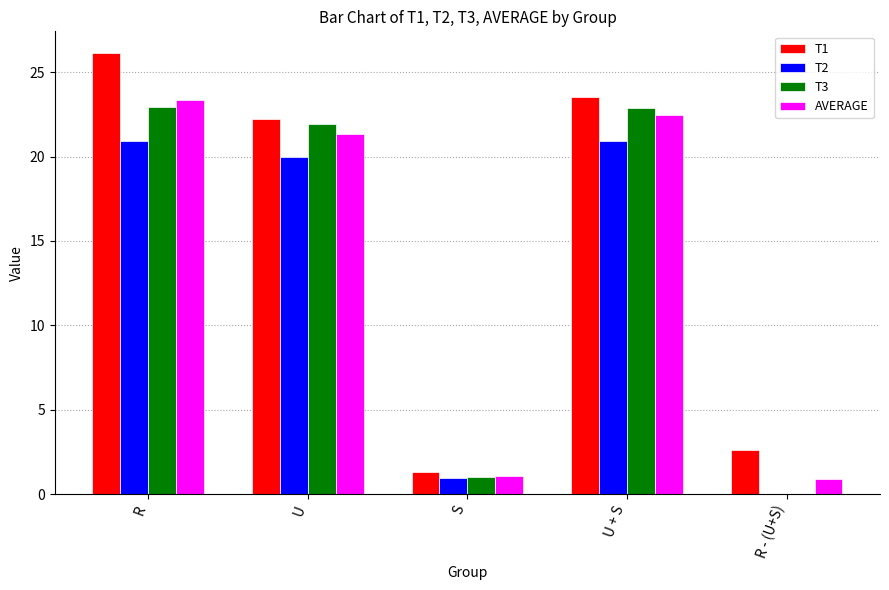

Which series changed the most between R and U?

T1